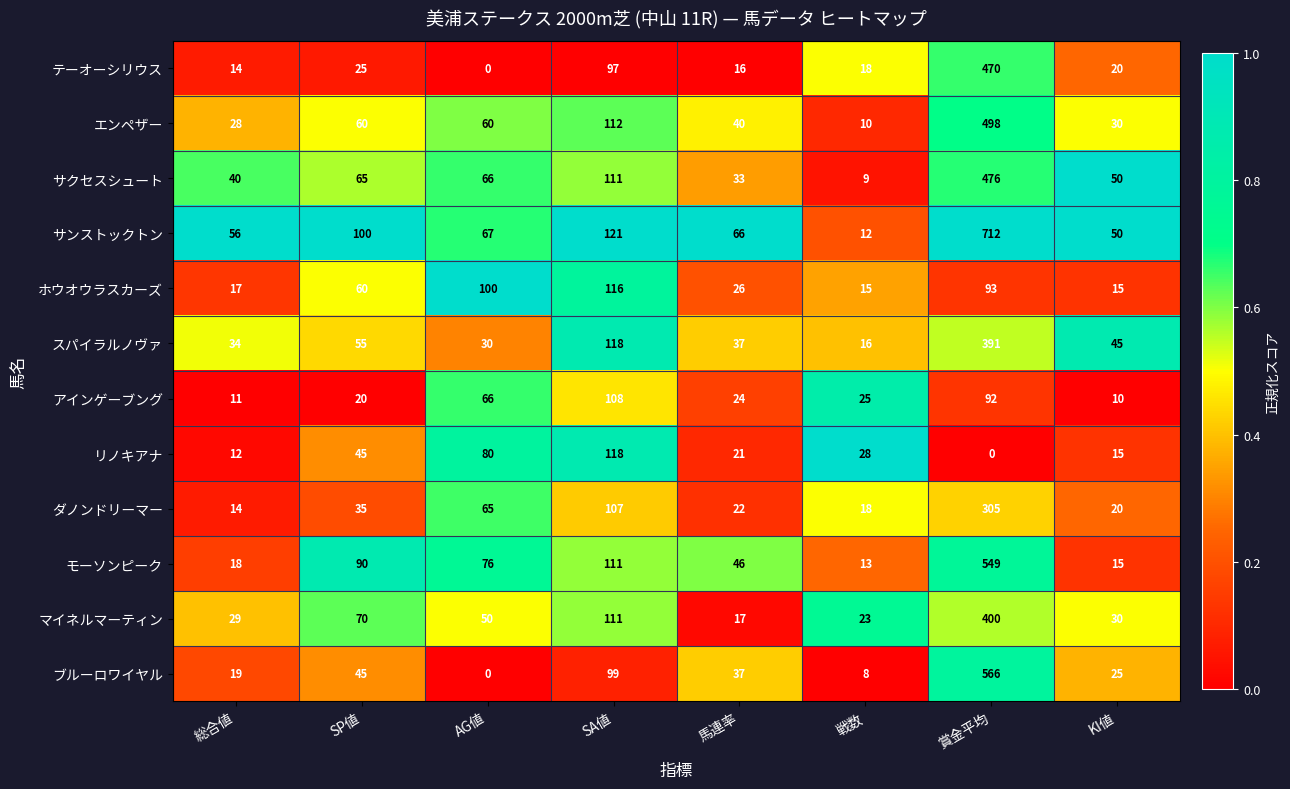

What is the minimum value for ダノンドリーマー?

14